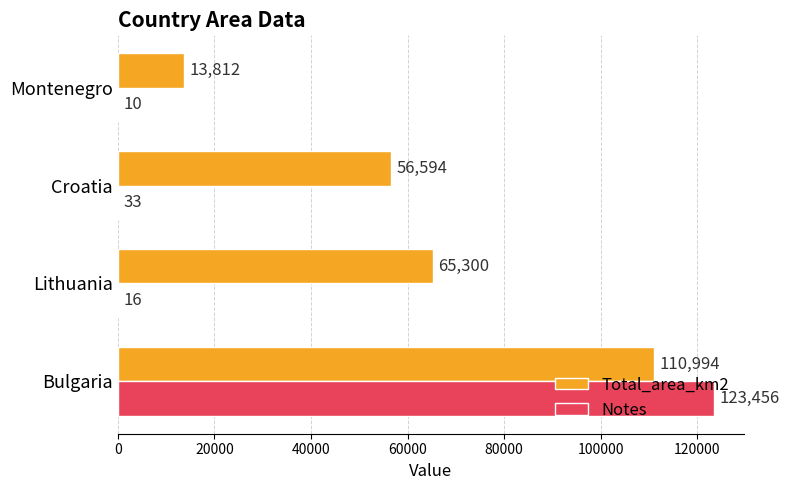

At which label is Total_area_km2 closest to 62403?

Lithuania